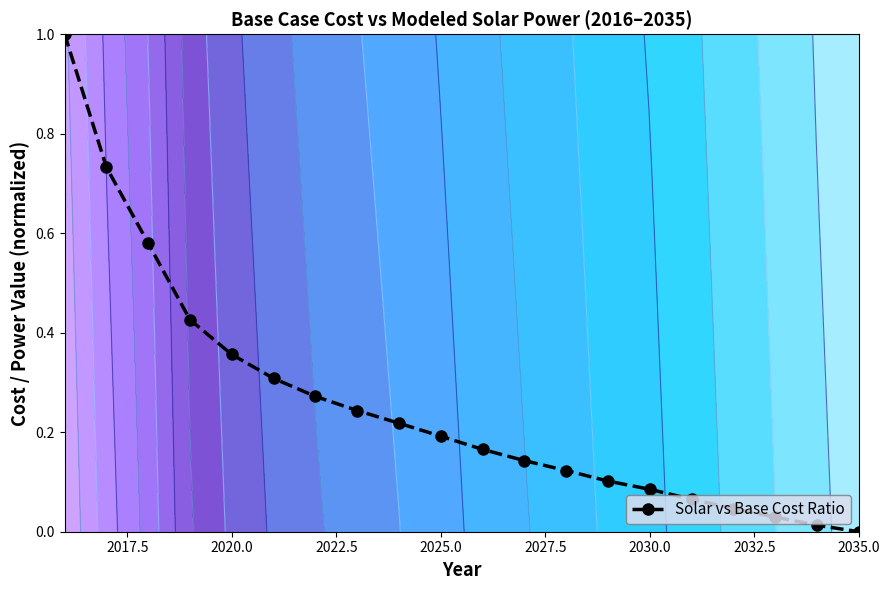

What is the difference between the maximum and minimum values?

1.0